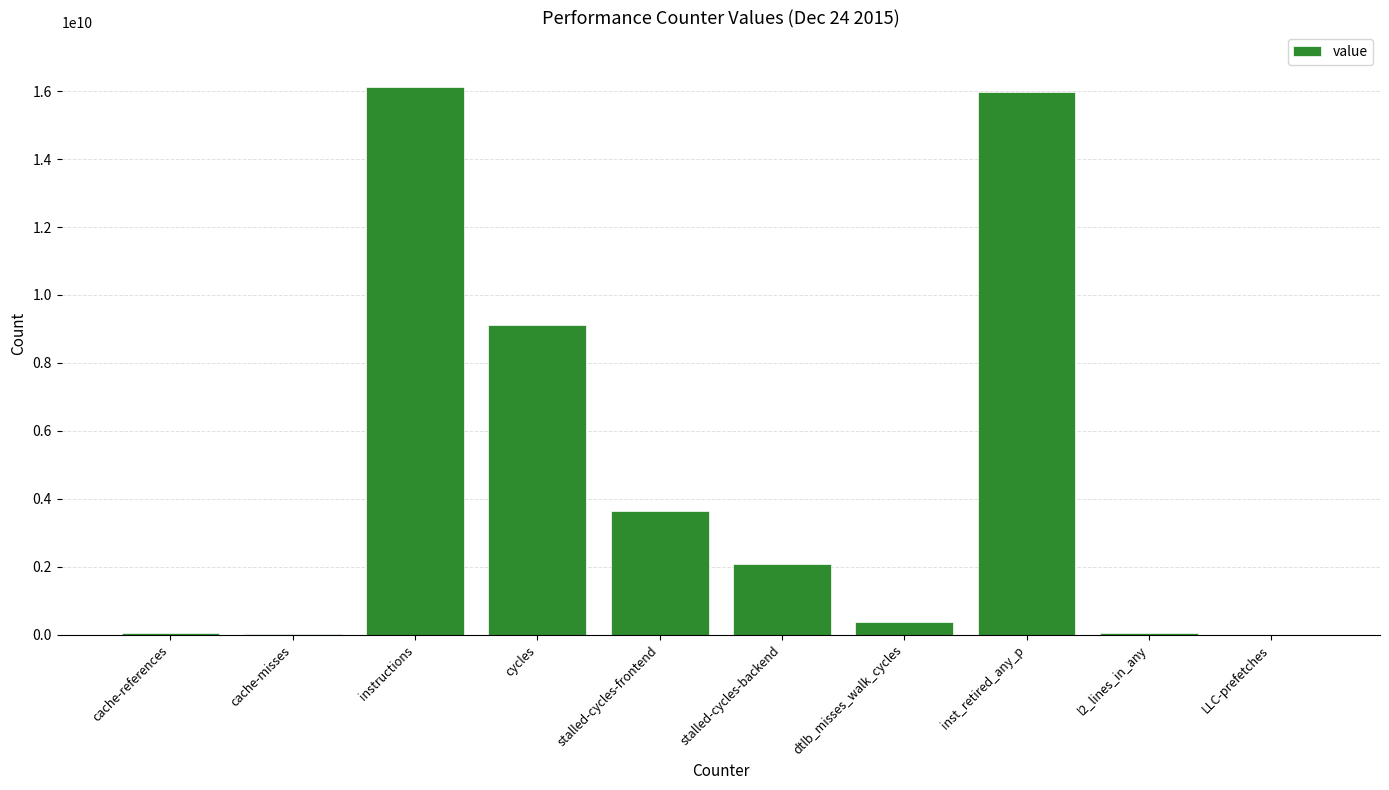

True or false: the data shows 16115628582 at instructions.

True